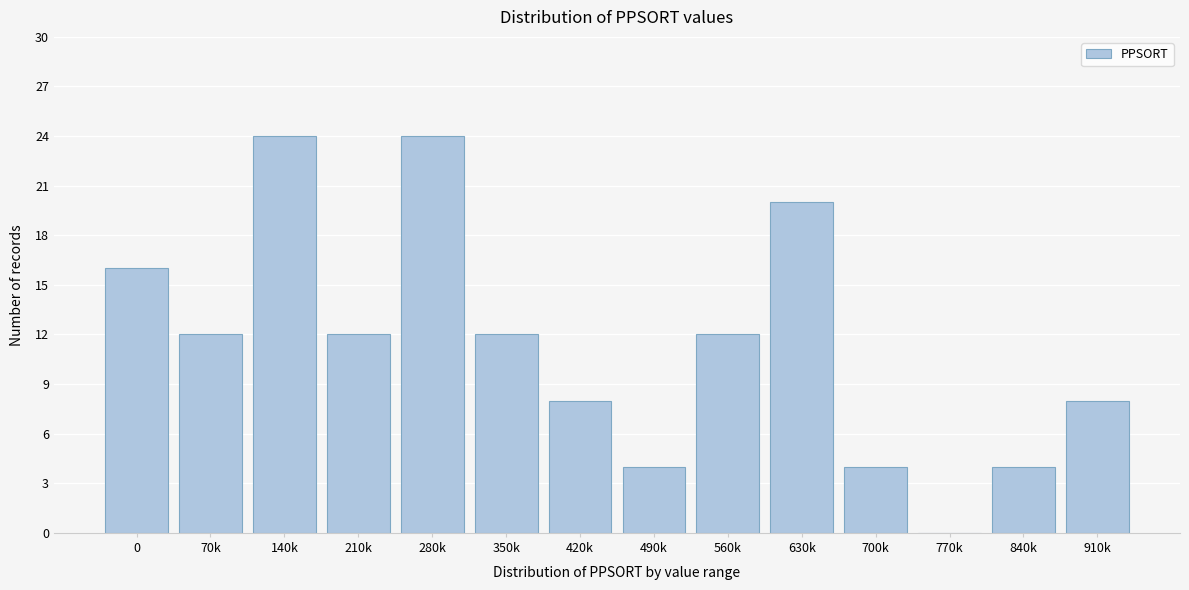

Reading left to right, list all the values displayed in this chart.

0=16	70k=12	140k=24	210k=12	280k=24	350k=12	420k=8	490k=4	560k=12	630k=20	700k=4	770k=0	840k=4	910k=8